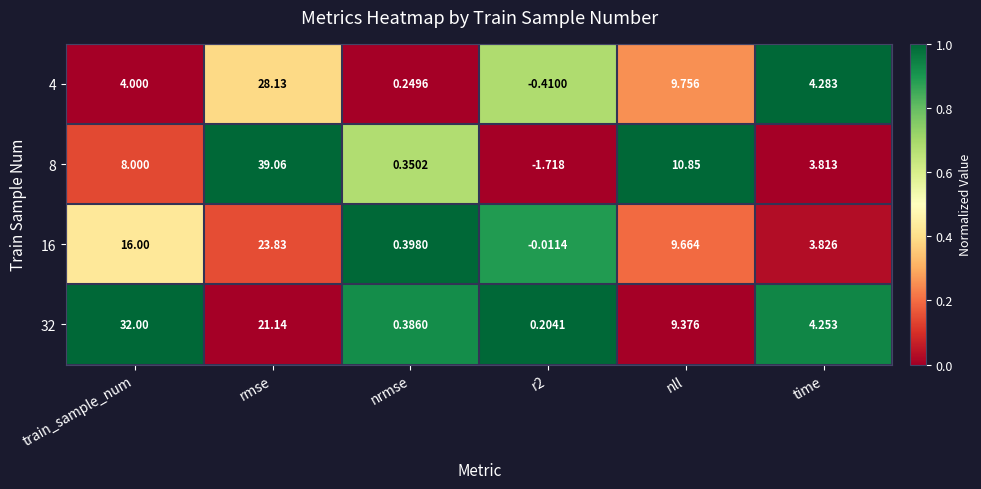

At which label is 8 closest to 18?

nll